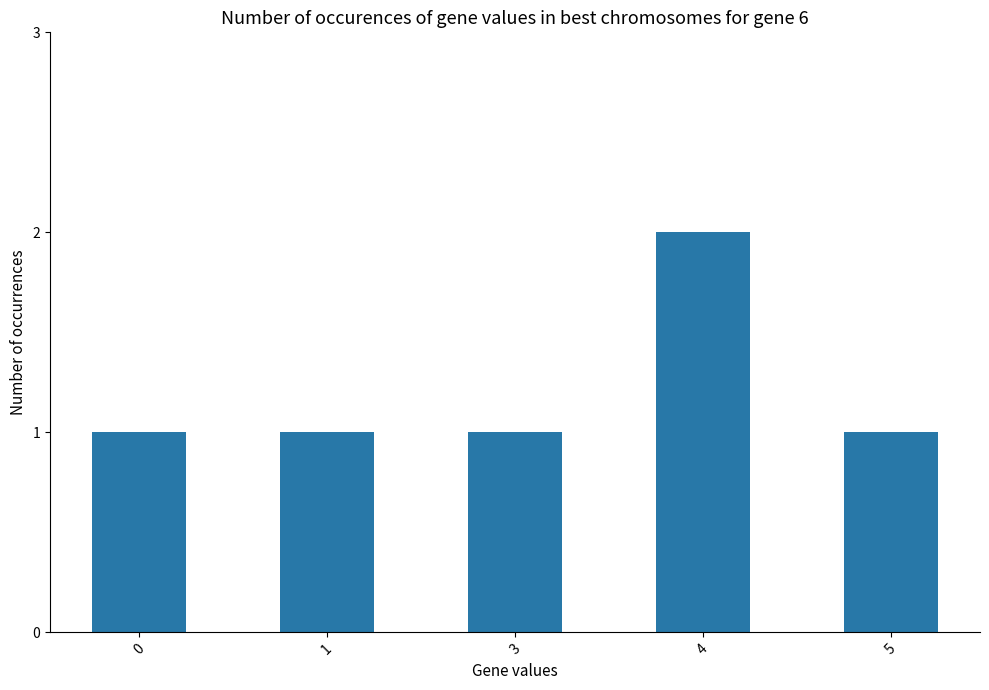

What is the sum of the values at 1 and 5?

2